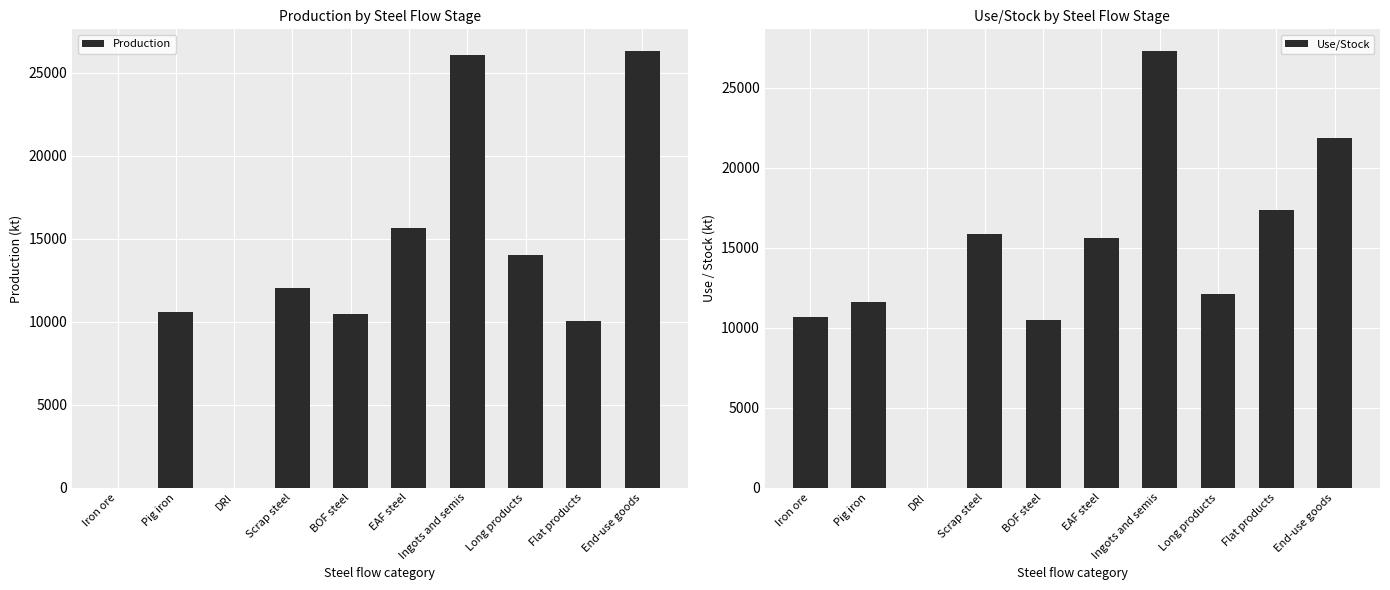

Reading left to right, list all the values displayed in this chart.

Production: Iron ore=0.0	Pig iron=10602.9	DRI=0.0	Scrap steel=12049.4	BOF steel=10462.5	EAF steel=15627.1	Ingots and semis=26089.6	Long products=14035.6	Flat products=10008.7	End-use goods=26293.7
Use/Stock: Iron ore=10670.1	Pig iron=11620.7	DRI=0.0	Scrap steel=15862.6	BOF steel=10462.5	EAF steel=15627.1	Ingots and semis=27295.0	Long products=12084.4	Flat products=17365.5	End-use goods=21874.9